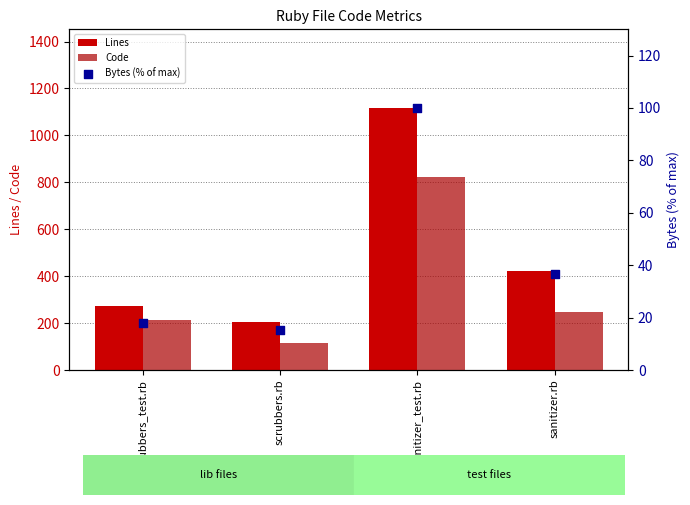

Which series has the widest spread of Y values?

Lines